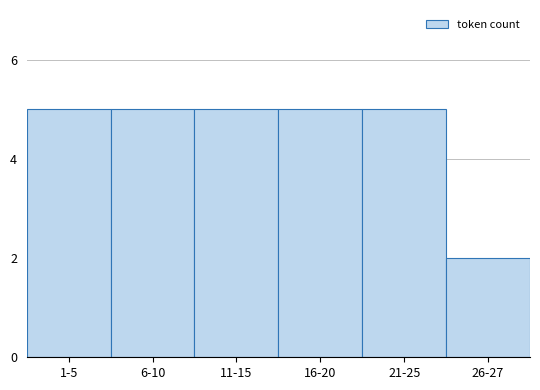

Reading left to right, transcribe all the data shown in this chart.

1-5=5	6-10=5	11-15=5	16-20=5	21-25=5	26-27=2